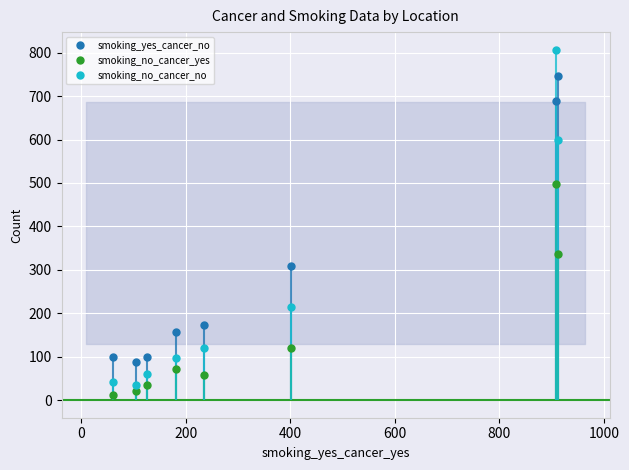

What is the value of the smoking_yes_cancer_no point at the 3rd from the left?

100